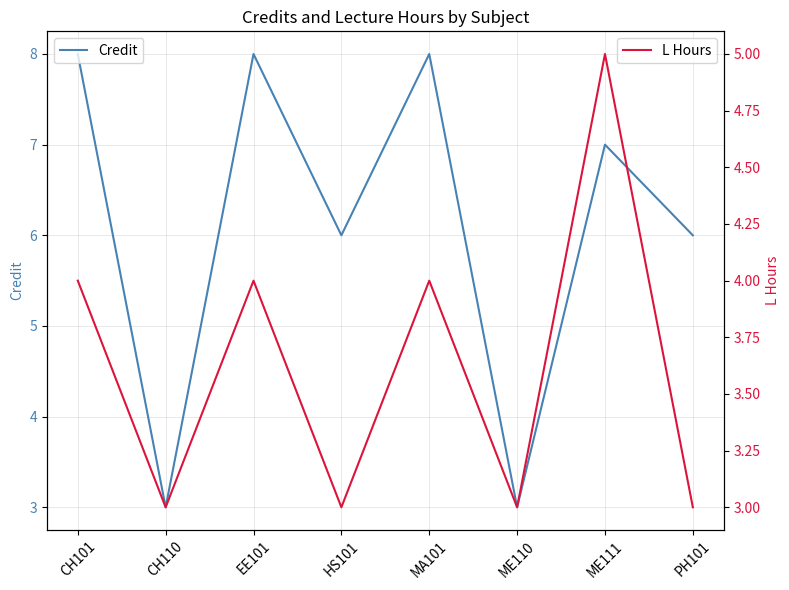

True or false: Credit and L Hours cross at least once.

False